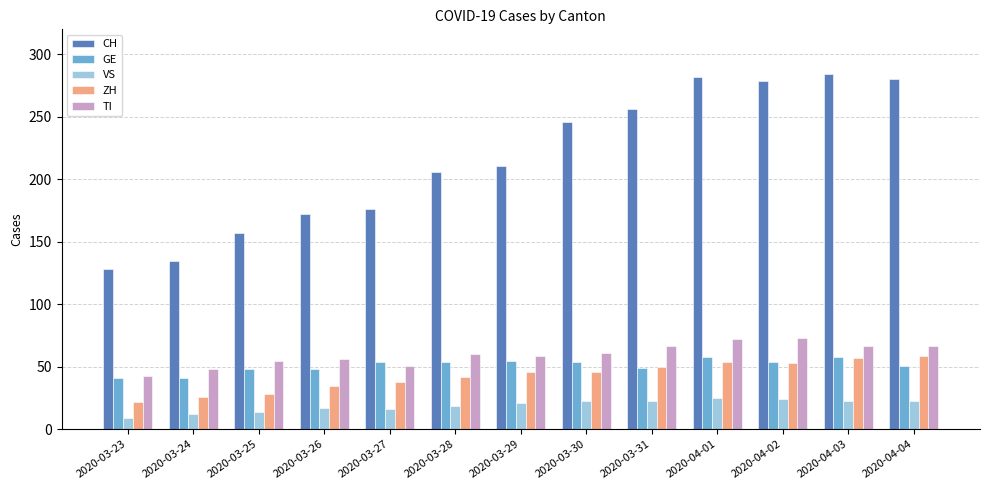

What is the spread (max minus min) of values at 2020-04-03?

261